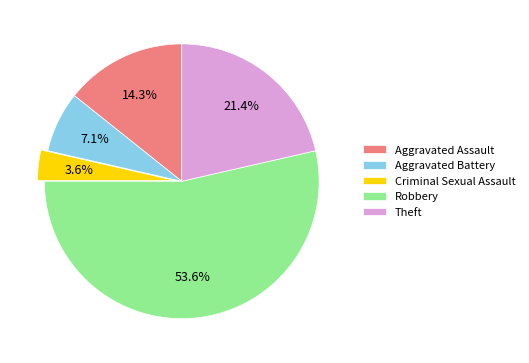

Which category has the smallest portion of the pie?

Criminal Sexual Assault